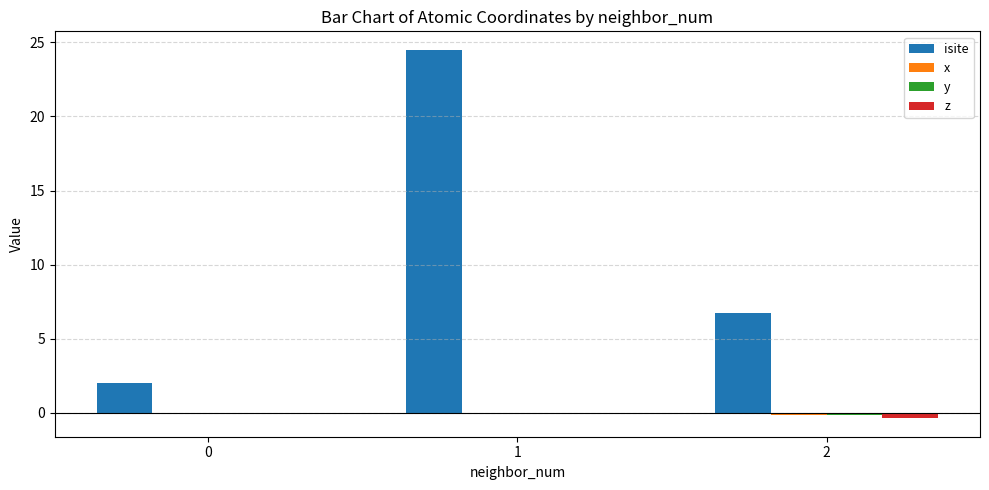

Is it true that isite equals 6.8 at 2?

True